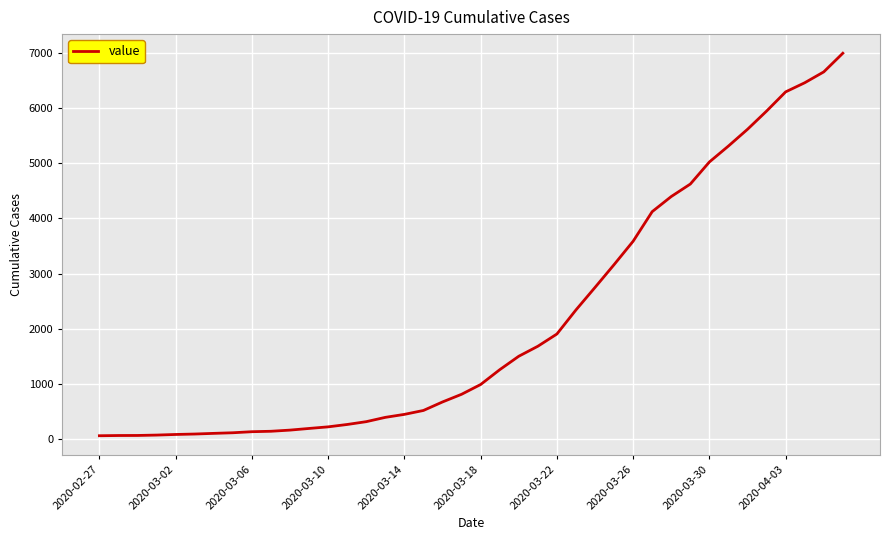

What is the average value?

2141